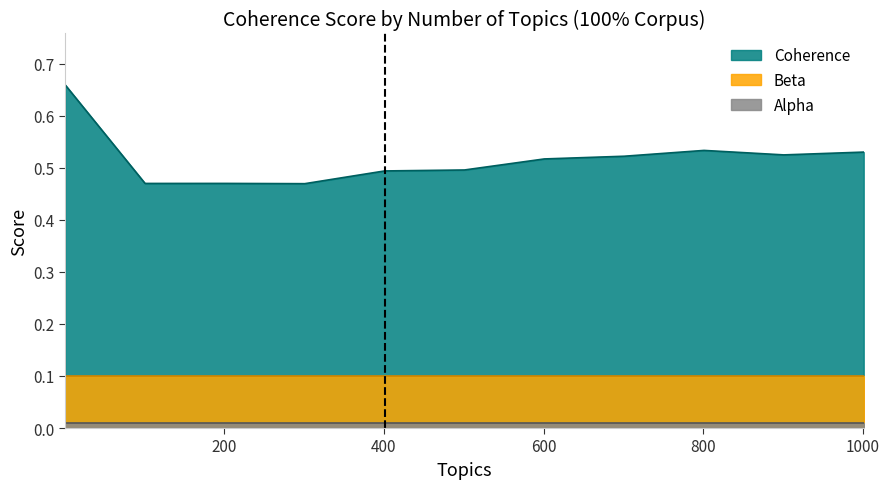

What is the greatest value displayed?

0.7